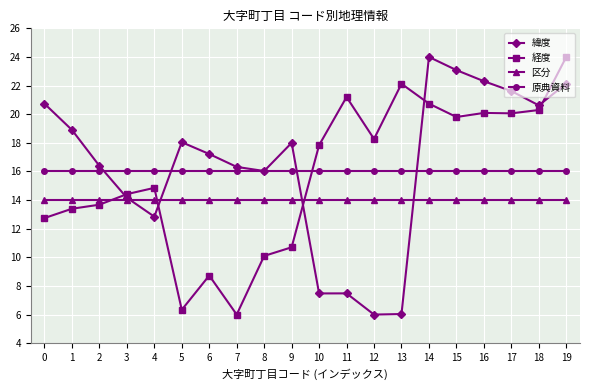

Between 1 and 15, which series saw the biggest shift?

経度